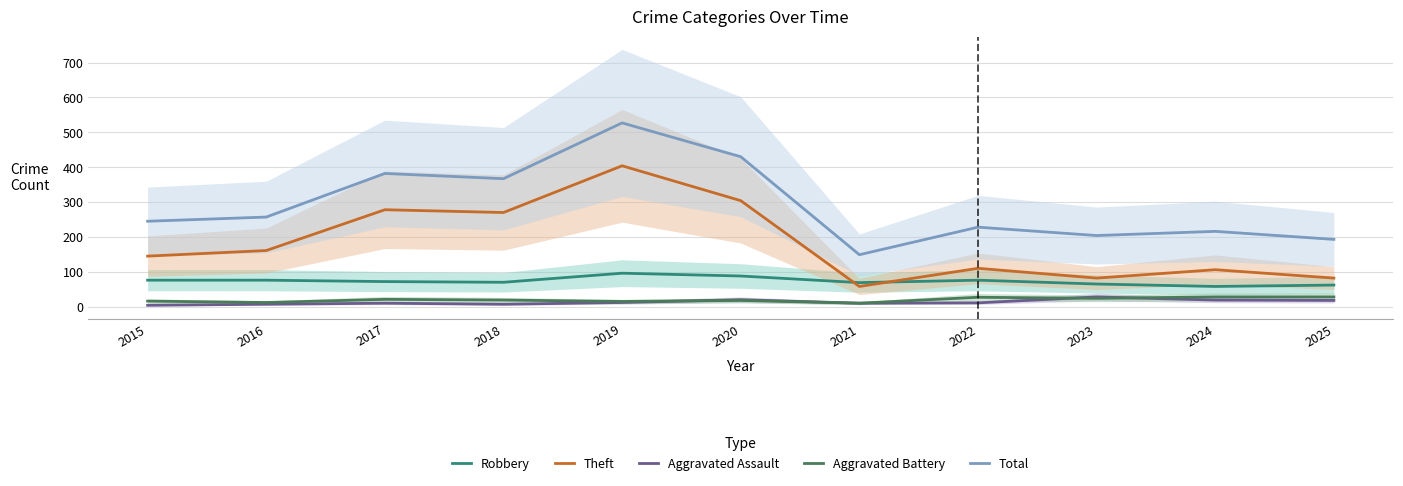

Is the value of Total at 2025 greater than the value of Aggravated Assault at 2023?

Yes